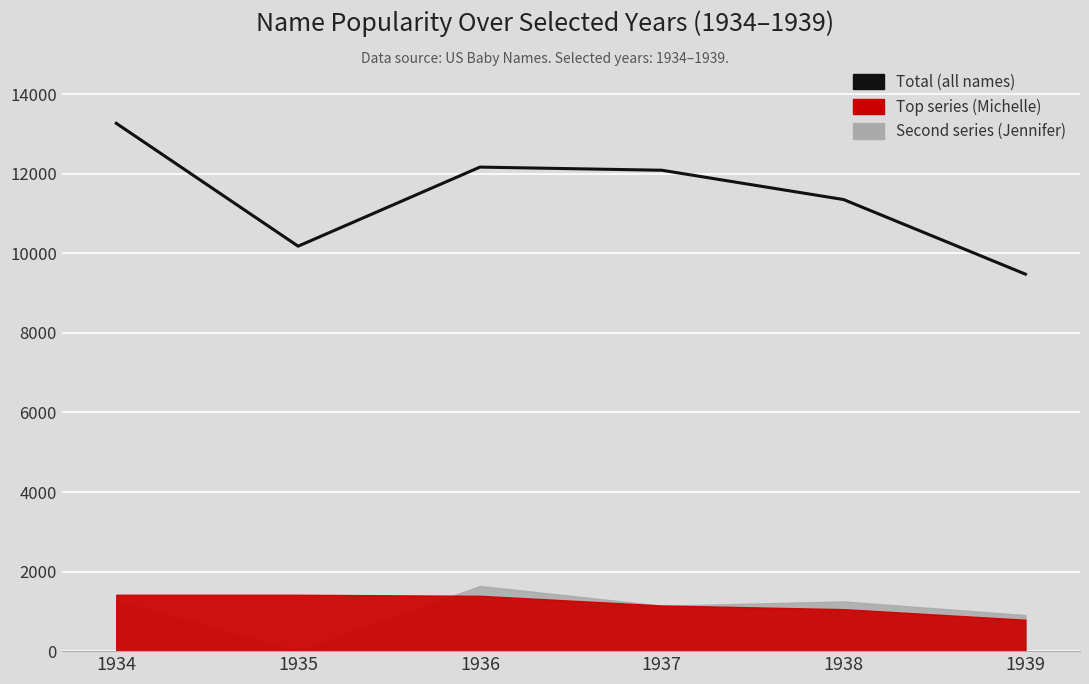

Which category has the lowest value across all series?

1939